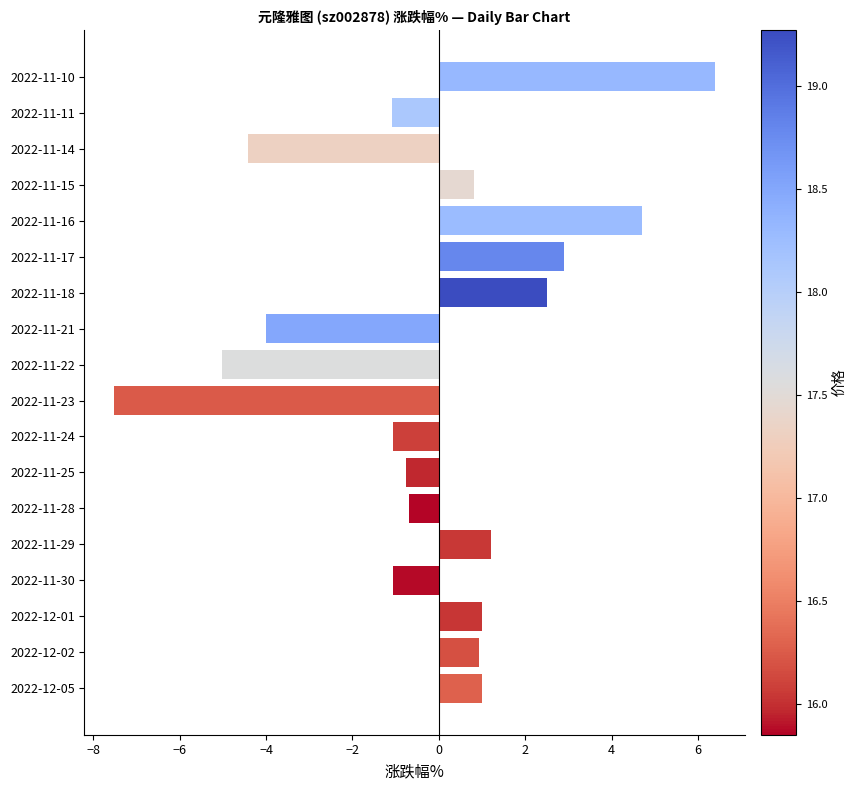

What is the change in value from 2022-11-22 to 2022-11-25?

+4.3